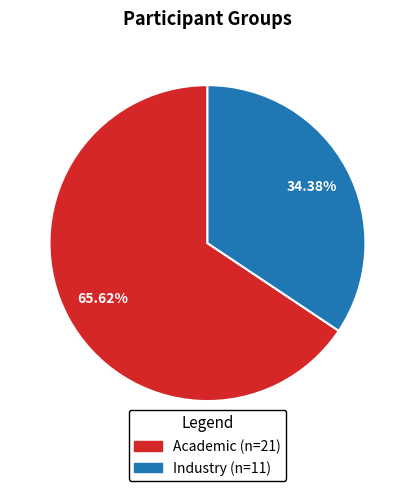

Rank the categories by value from highest to lowest.

Academic, Industry